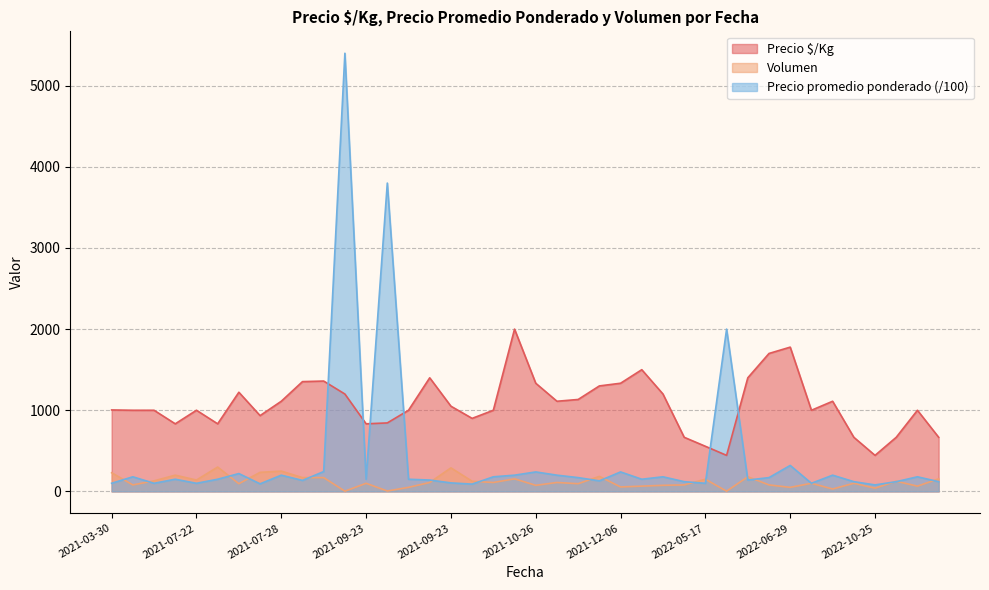

What are all the series names shown in the legend?

Precio $/Kg, Volumen, Precio promedio ponderado (/100)